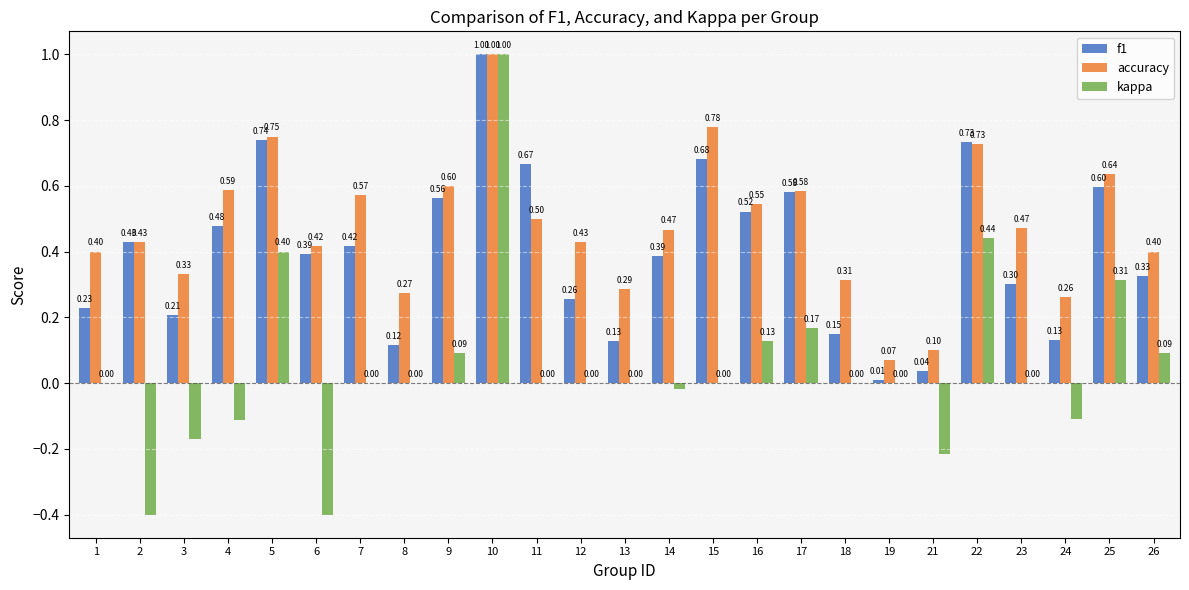

How many groups of bars are there?

25